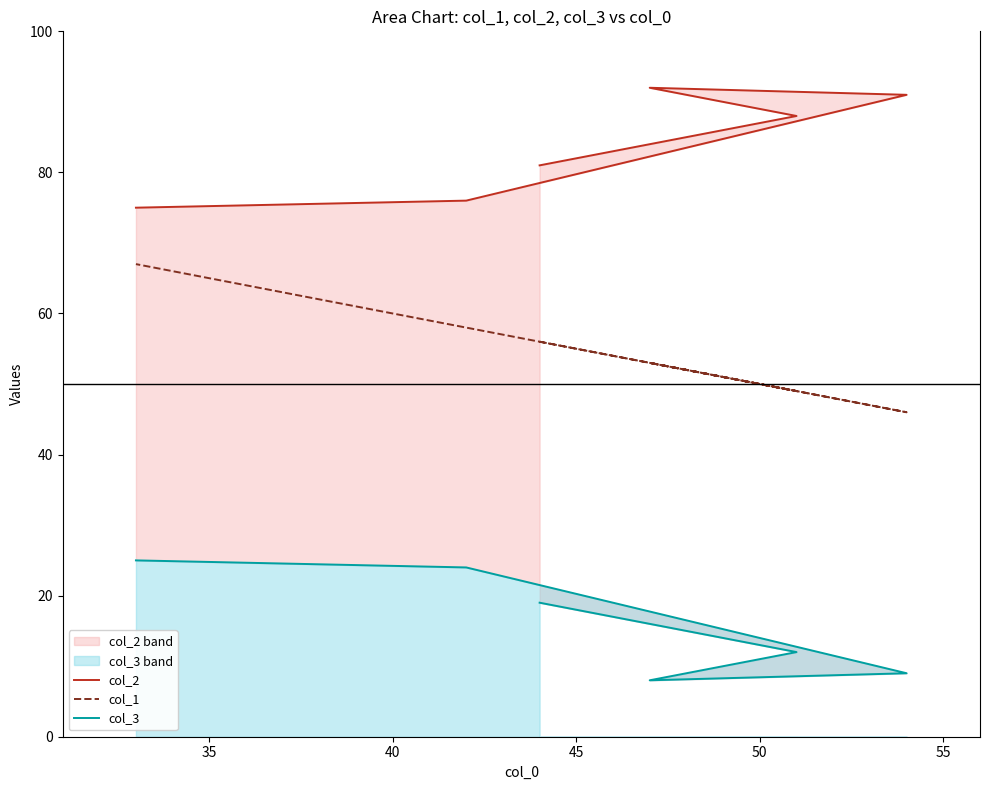

What is the average value of the col_2 series?

84